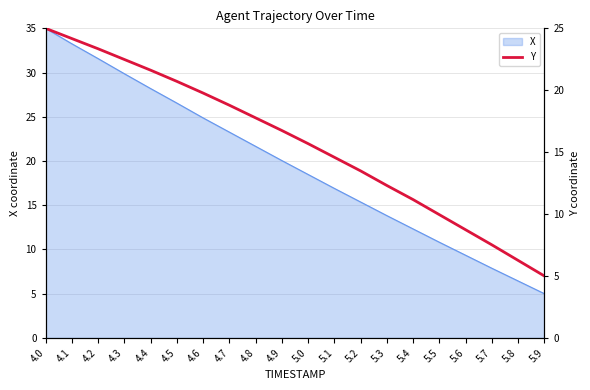

Reading left to right, extract all data points from this chart.

4.0=25.0	4.1=24.2	4.2=23.3	4.3=22.5	4.4=21.6	4.5=20.7	4.6=19.8	4.7=18.8	4.8=17.8	4.9=16.7	5.0=15.7	5.1=14.6	5.2=13.5	5.3=12.3	5.4=11.2	5.5=10.0	5.6=8.7	5.7=7.5	5.8=6.3	5.9=5.0